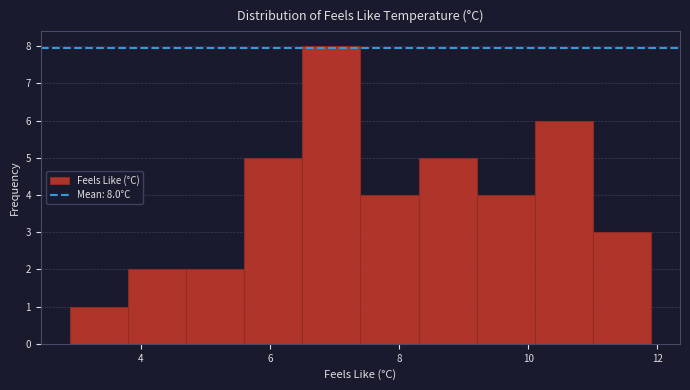

Which range on the x-axis has the tallest bar?

6.5 to 7.4